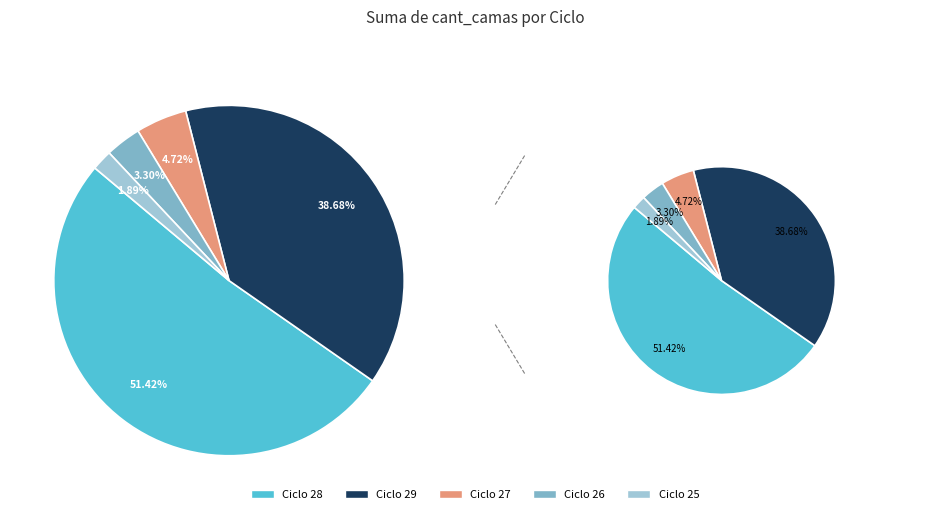

Is the sum of 21 and 0 greater than half?

No